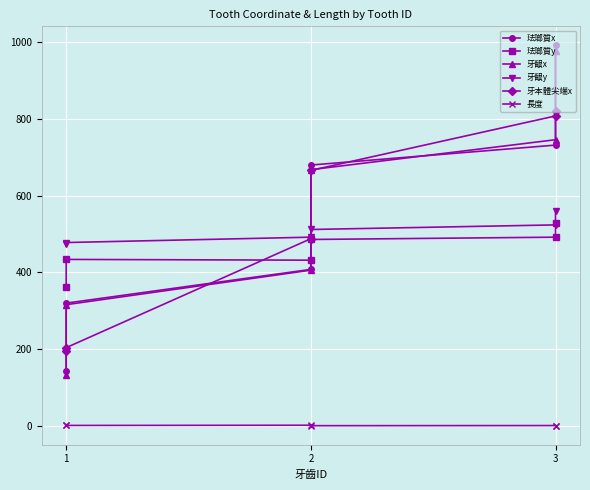

How many interior local peaks does the 珐瑯質y series have?

1